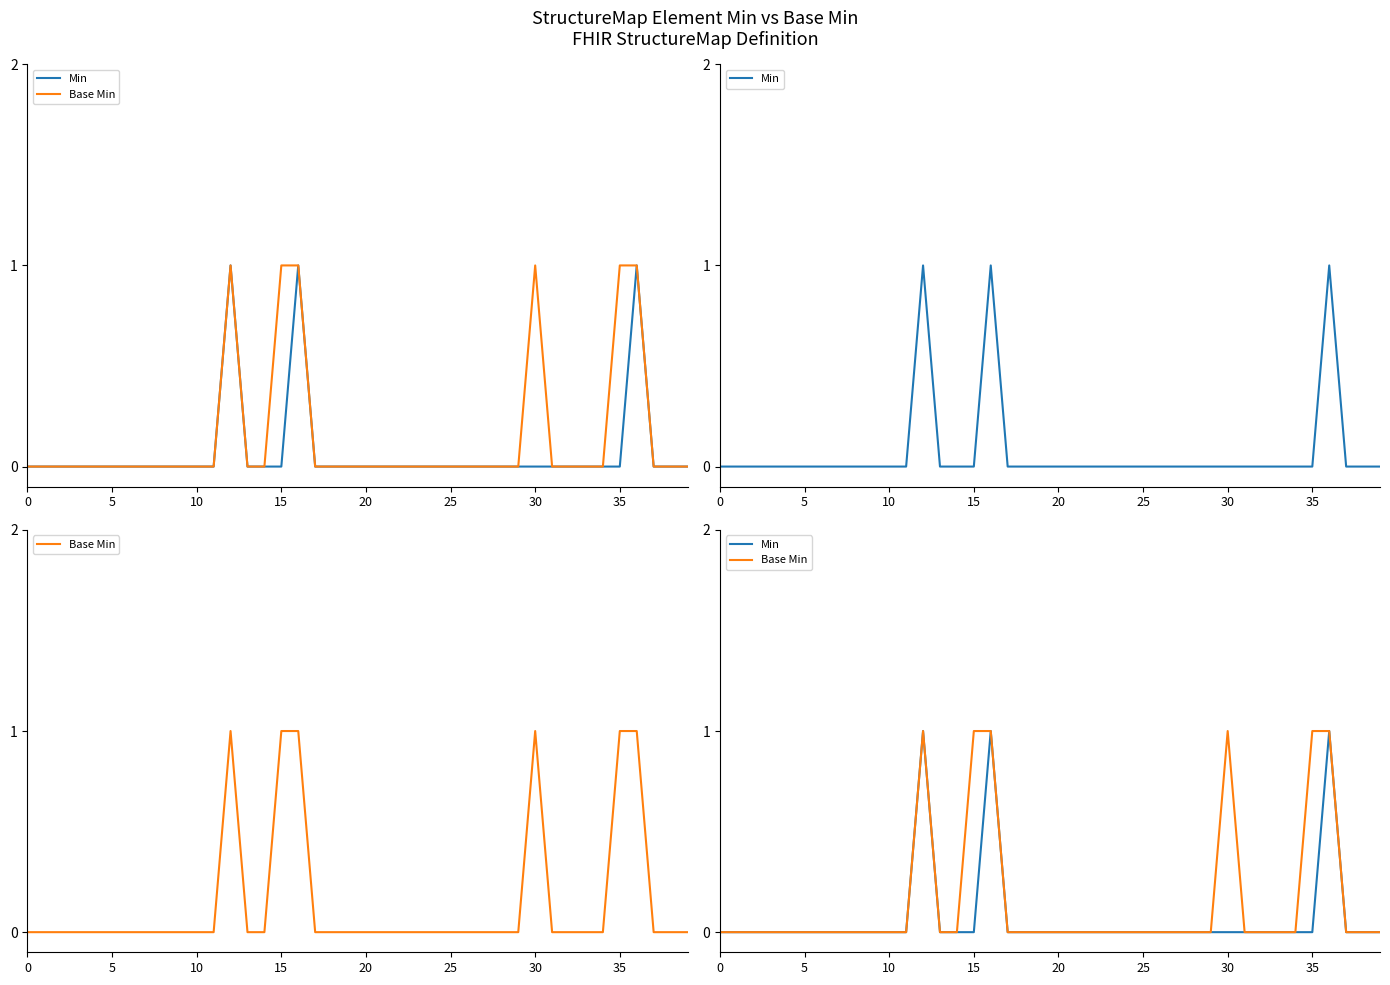

The Base Min series shows 0 at 22. True or false?

False